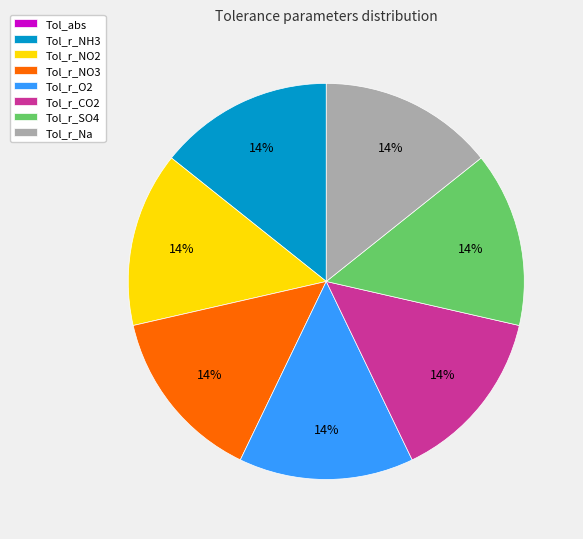

What percentage is the Tol_r_SO4 slice, to the nearest percent?

14%